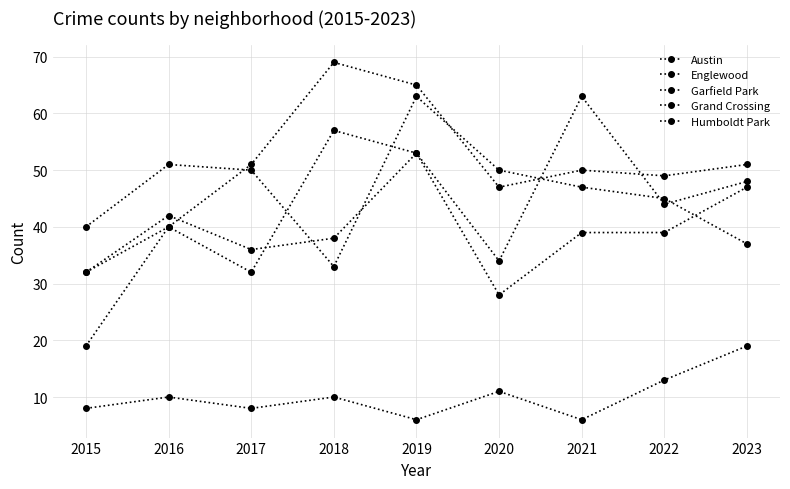

How many data points in Austin are less than 44?

4